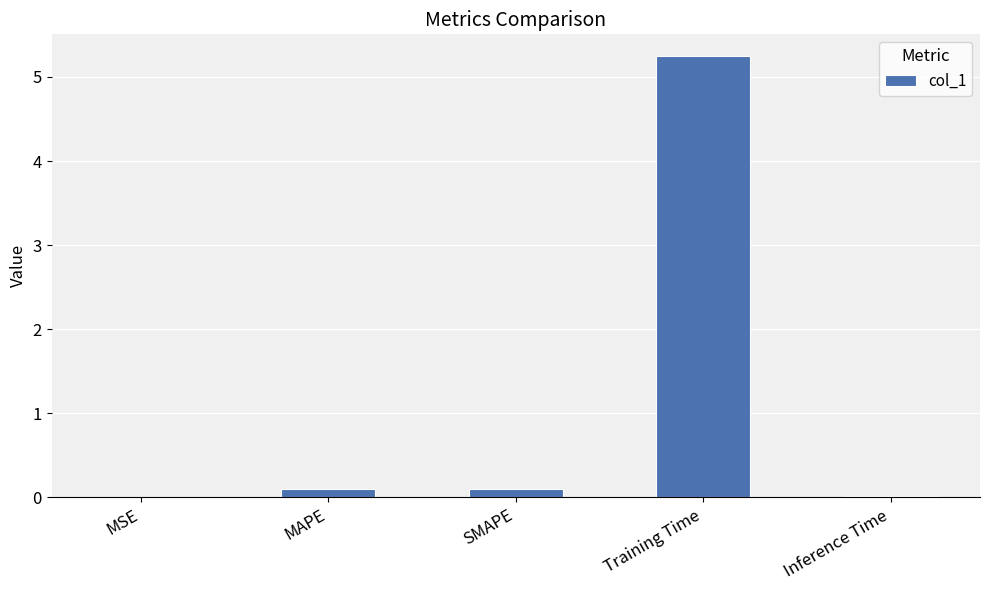

Is it true that the value at Inference Time is 0.0?

True